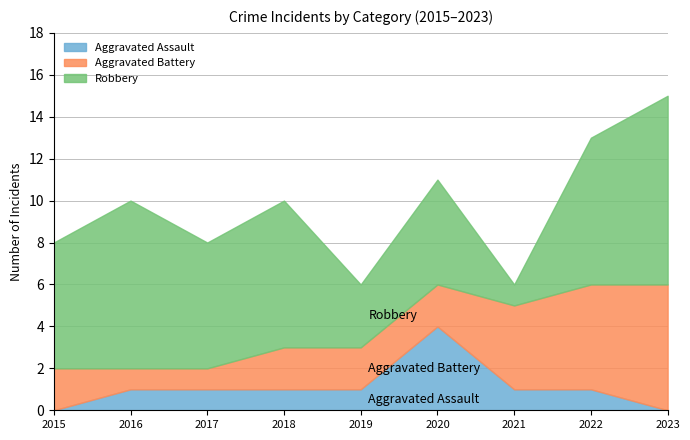

Which series has the largest range (max minus min)?

Robbery